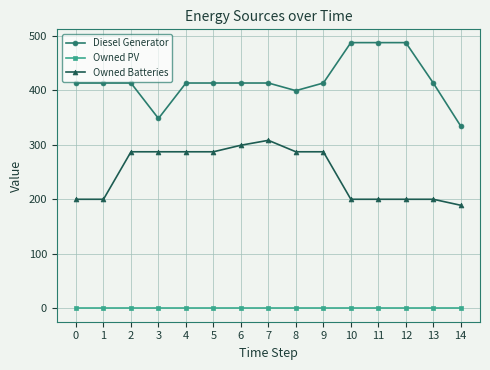

List the series in order of their overall mean, lowest first.

Owned PV, Owned Batteries, Diesel Generator